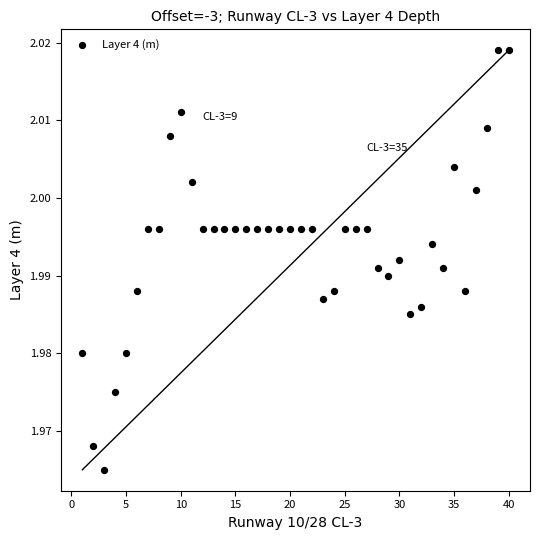

What is the range of X values (max minus min)?

39.0